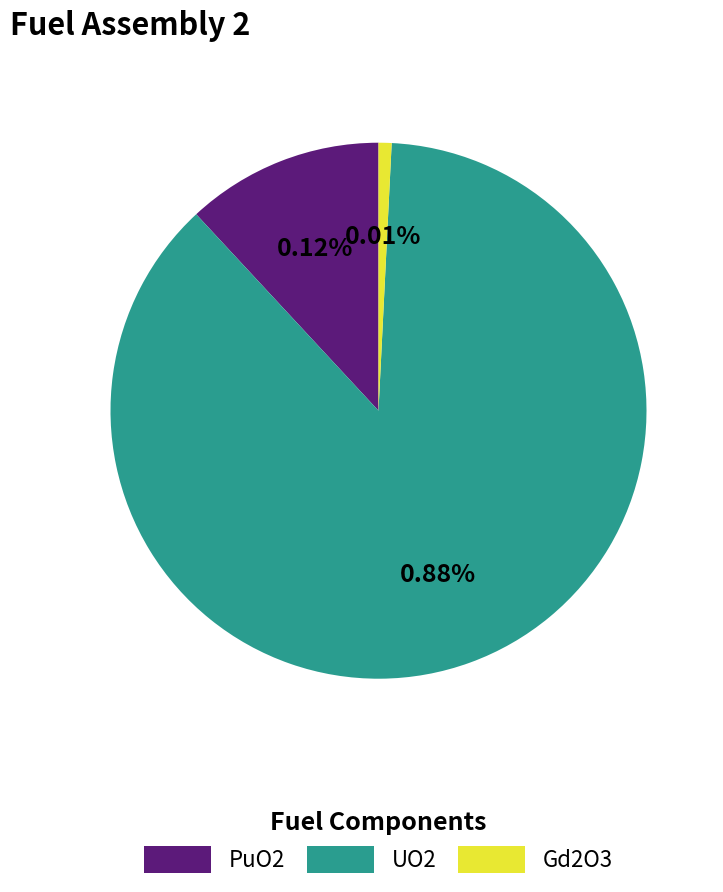

How many segments does this pie chart have?

3